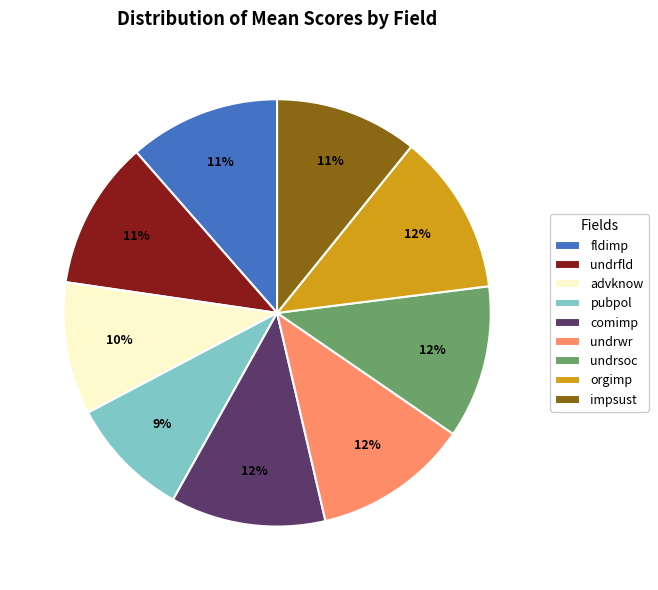

Do undrsoc and undrfld together represent more than half of the pie?

No